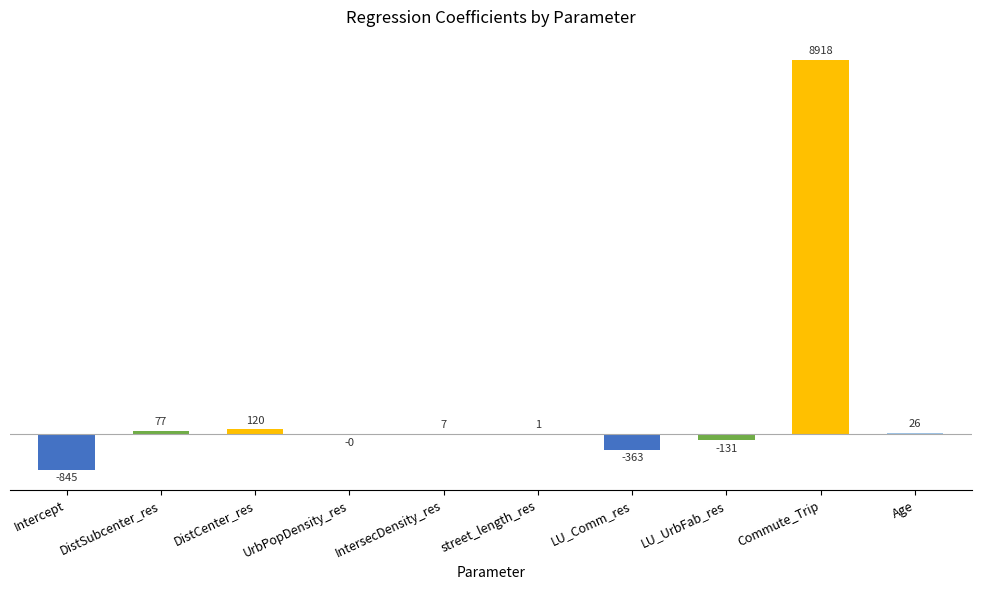

How many values exceed 6?

5